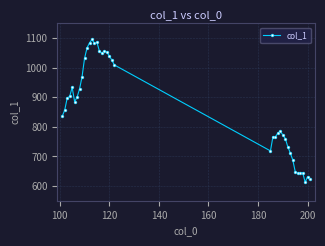

What is the greatest value displayed?

1095.8